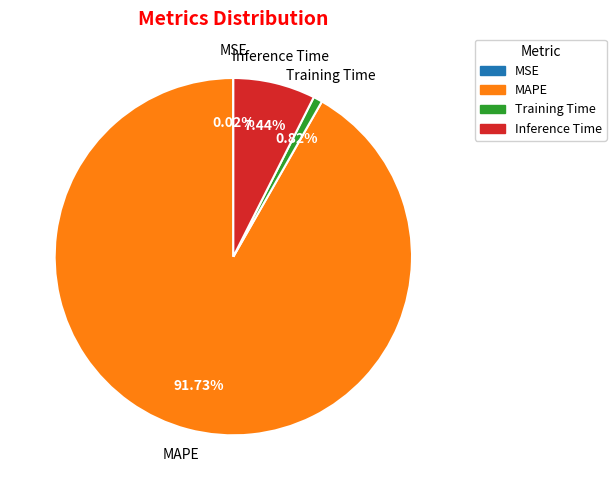

Is there any slice that represents more than half of the pie?

Yes